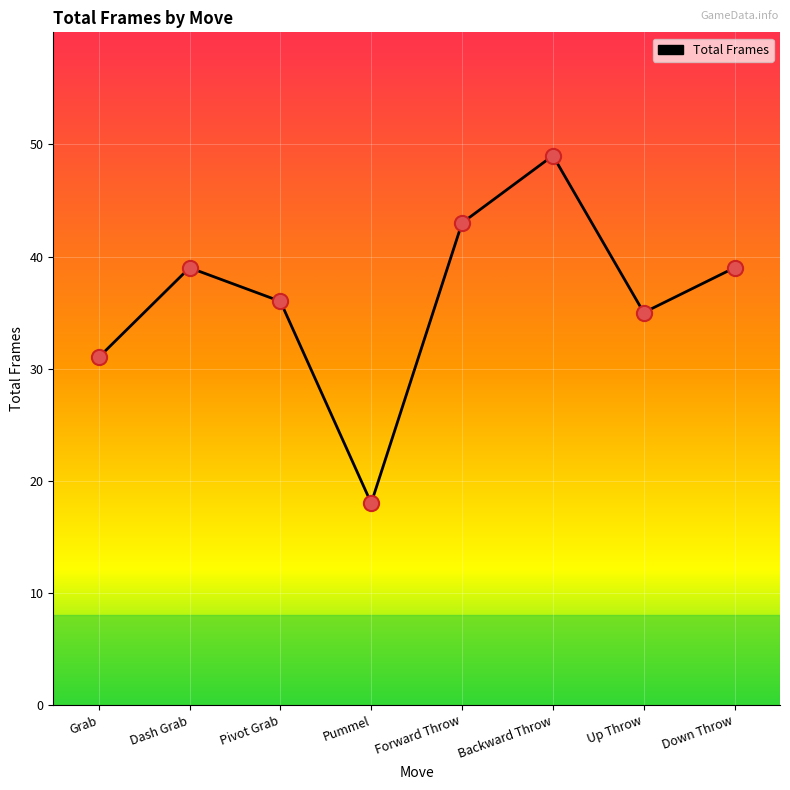

Which has a higher value, Down Throw or Grab?

Down Throw